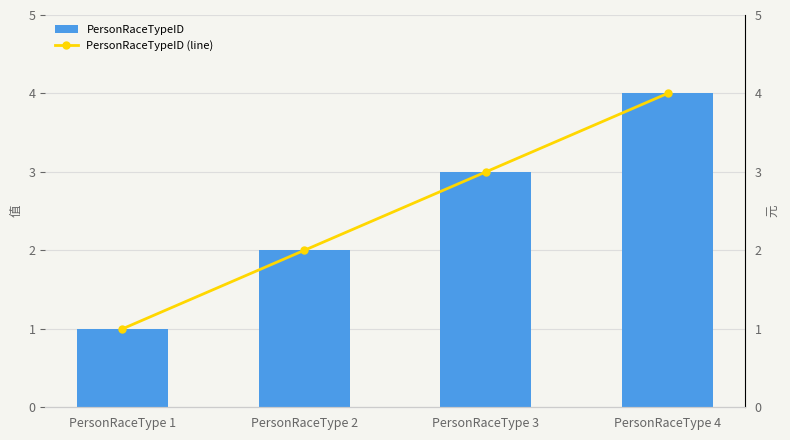

What is the difference between the second highest and second lowest values in the PersonRaceTypeID series?

1